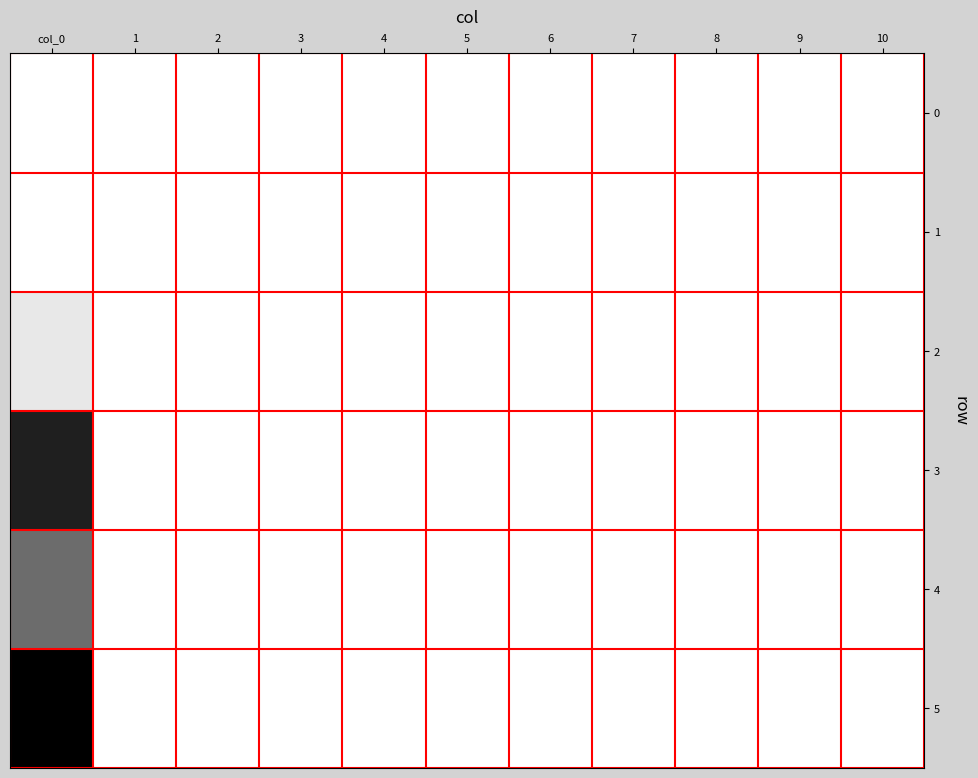

Reading left to right, list all the values displayed in this chart.

0: col_0=0.0	1=0.0	2=0.0	3=0.0	4=0.0	5=0.0	6=0.0	7=0.0	8=0.0	9=0.0	10=0.0
1: col_0=0.0	1=0.0	2=0.0	3=0.0	4=0.0	5=0.0	6=0.0	7=0.0	8=0.0	9=0.0	10=0.0
2: col_0=5.0	1=0.0	2=0.0	3=0.0	4=0.0	5=0.0	6=0.0	7=0.0	8=0.0	9=0.0	10=0.0
3: col_0=26.8	1=0.0	2=0.0	3=0.0	4=0.0	5=0.0	6=0.0	7=0.0	8=0.0	9=0.0	10=0.0
4: col_0=19.5	1=0.0	2=0.0	3=0.0	4=0.0	5=0.0	6=0.0	7=0.0	8=0.0	9=0.0	10=0.0
5: col_0=30.0	1=0.0	2=0.0	3=0.0	4=0.0	5=0.0	6=0.0	7=0.0	8=0.0	9=0.0	10=0.0